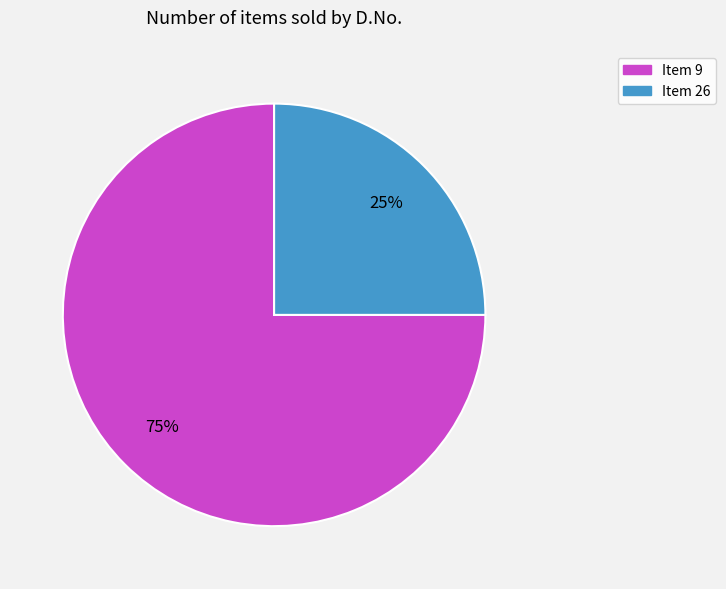

Is there a majority slice in this chart?

Yes